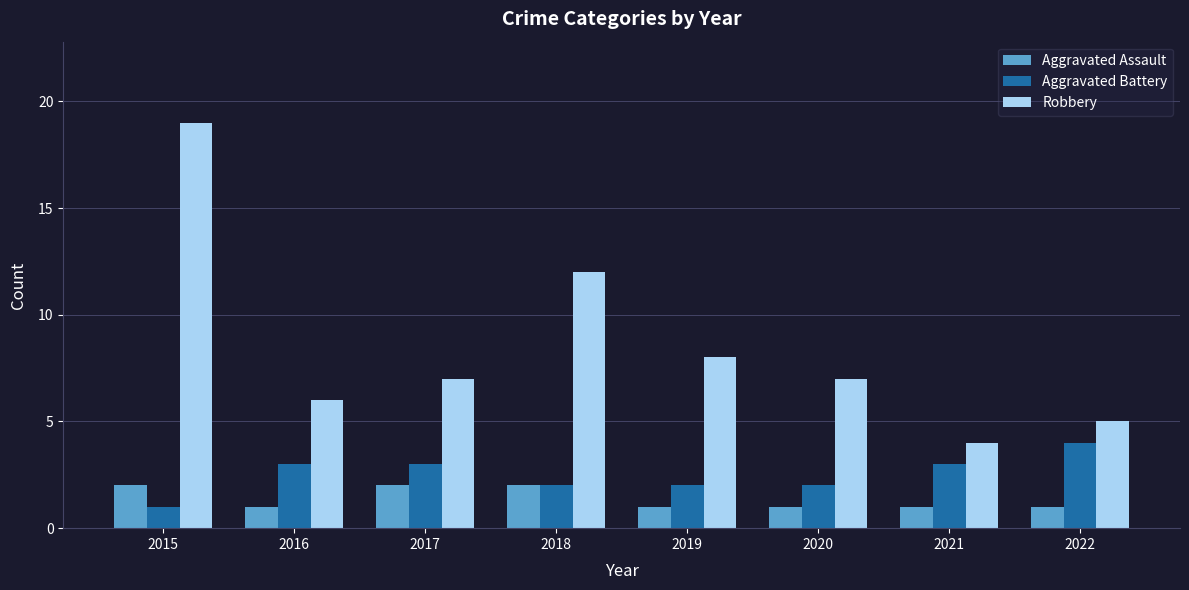

What is the approximate value of Aggravated Battery at 2022?

4